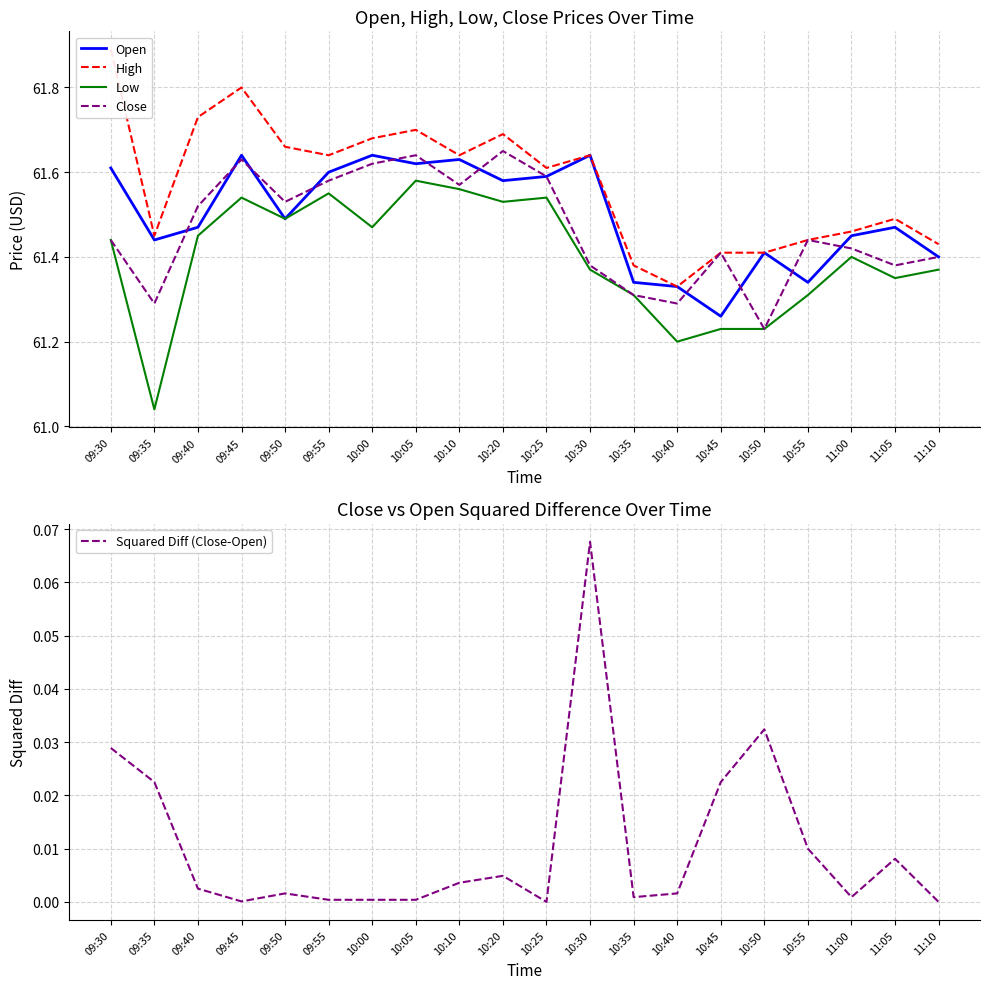

What is the value of the Open point at the 5th from the left?

61.5